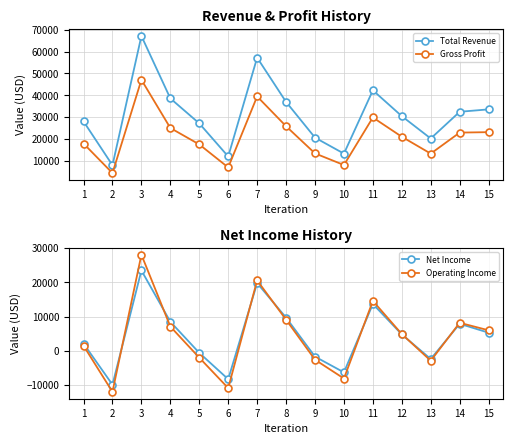

Reading right to left, what are all the values shown in this chart?

Total Revenue: 33600	32500	20300	30500	42300	13400	20700	37000	57200	12100	27200	38600	67100	8100	28100
Gross Profit: 23200	23000	13400	21100	29900	8200	13500	25900	39500	7100	17600	25100	47100	4500	18000
Net Income: 5300	7900	-2400	4800	13700	-6300	-1700	9700	19800	-8300	-600	8500	23500	-9900	2100
Operating Income: 6000	8200	-2900	4900	14600	-8100	-2600	9100	20600	-10900	-2000	7100	28100	-12000	1500